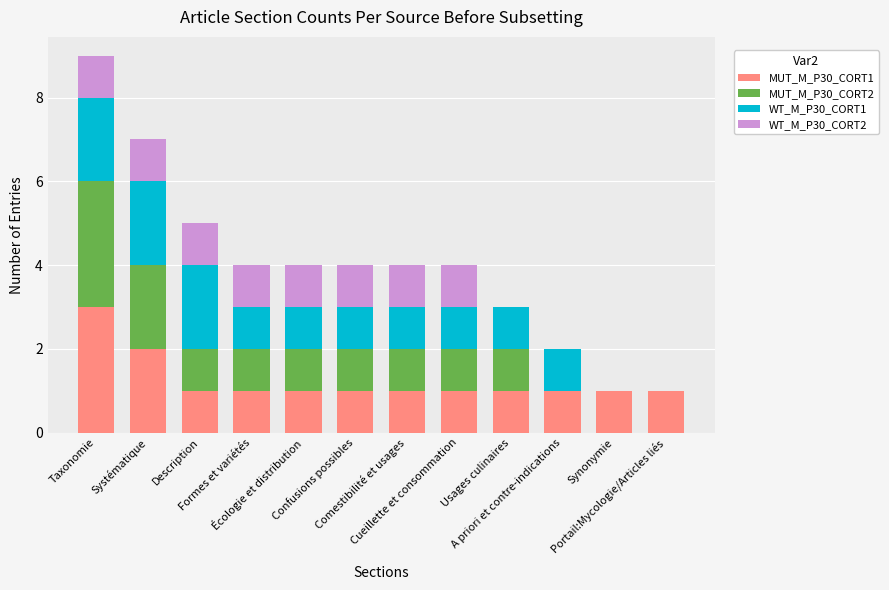

Which series changed the most between Systématique and Confusions possibles?

MUT_M_P30_CORT1